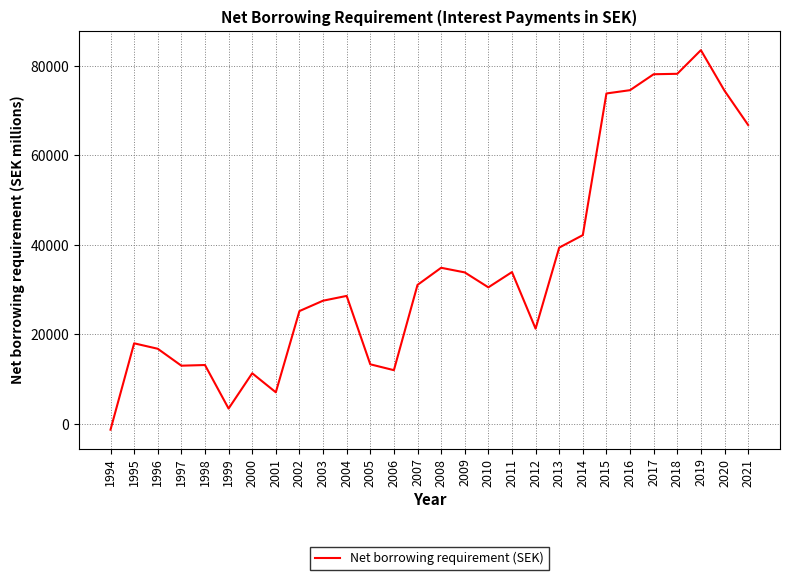

Where does the data first go above 30520?

2007